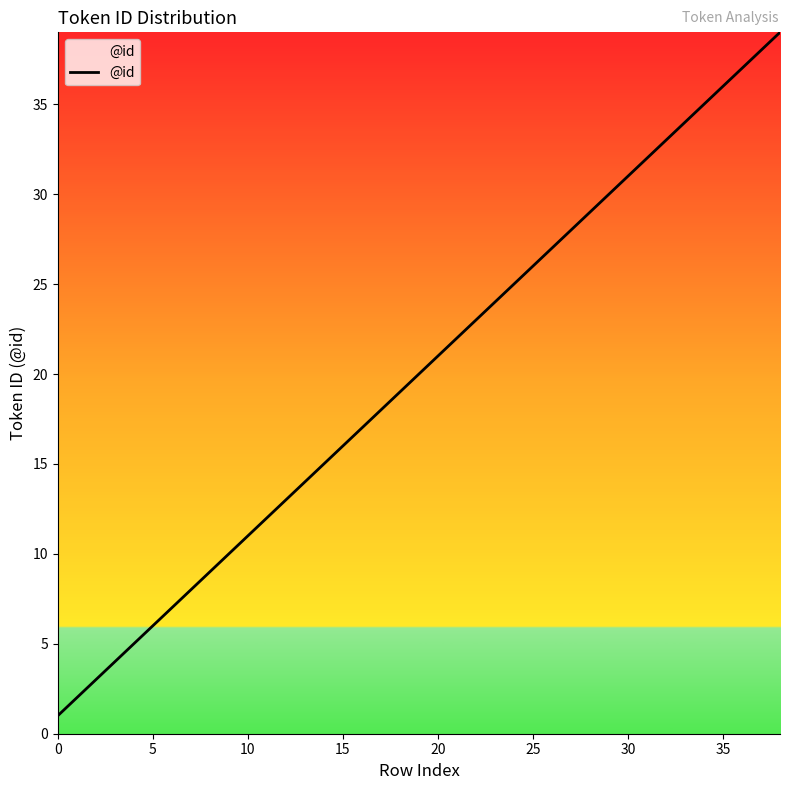

What is the minimum value shown in the chart?

1